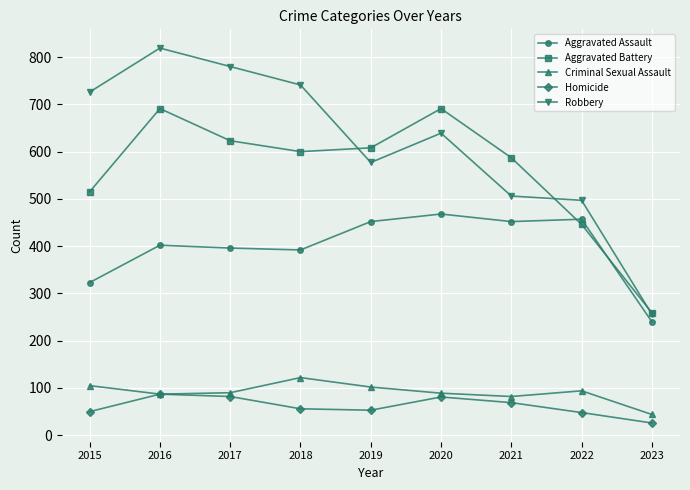

At 2021, list the series in order from largest to smallest.

Aggravated Battery, Robbery, Aggravated Assault, Criminal Sexual Assault, Homicide